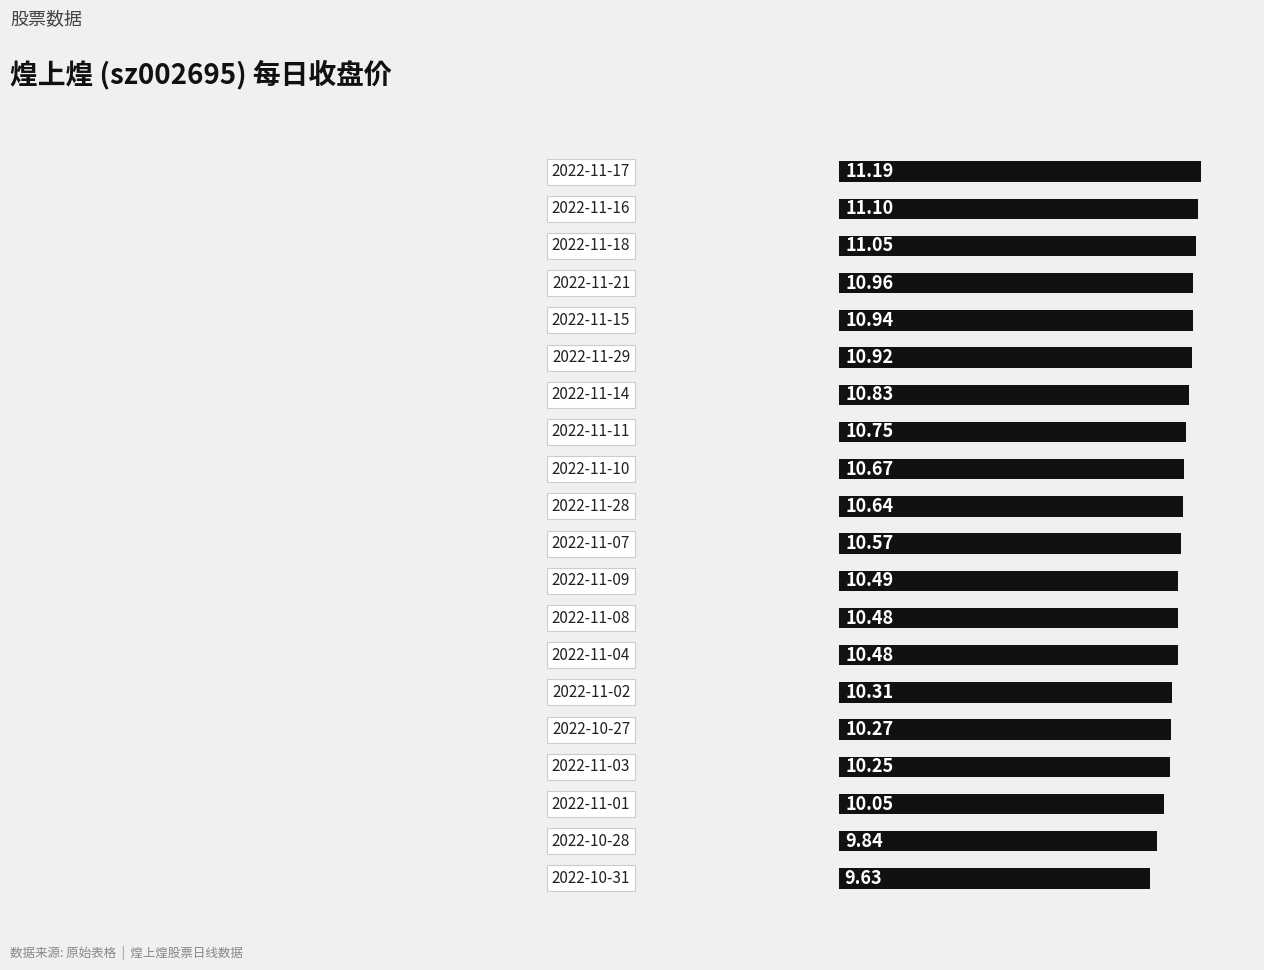

What is the greatest value displayed?

11.2